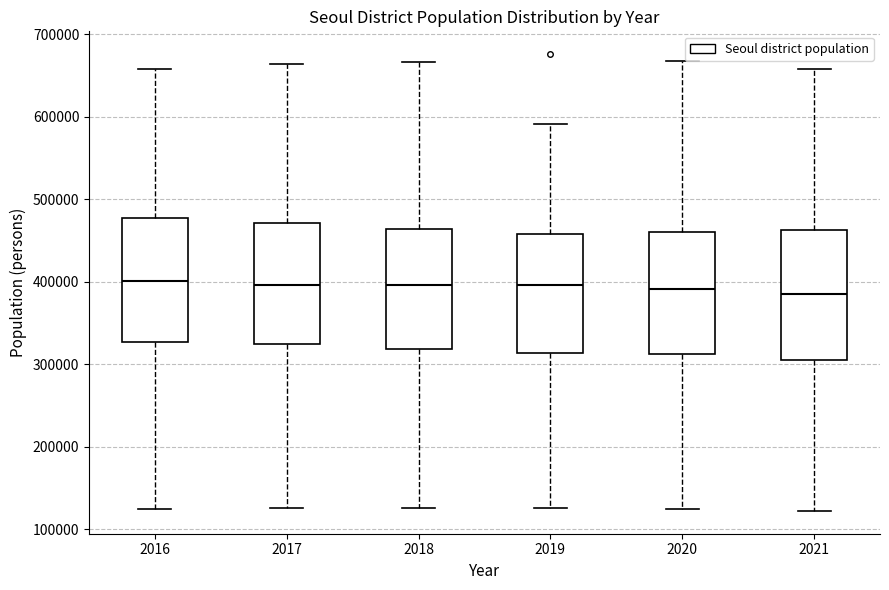

Reading left to right, transcribe this box plot: for each box, give where its median line is, the range the box spans, and where its two whiskers end, as read against the y-axis. The values are not printed on the chart, so give them approximately, as read against the axis.

2016: median 400000, box 330000 to 480000, whiskers 130000 to 660000
2017: median 400000, box 320000 to 470000, whiskers 130000 to 660000
2018: median 400000, box 320000 to 460000, whiskers 130000 to 670000
2019: median 400000, box 310000 to 460000, whiskers 130000 to 590000
2020: median 390000, box 310000 to 460000, whiskers 130000 to 670000
2021: median 390000, box 300000 to 460000, whiskers 120000 to 660000